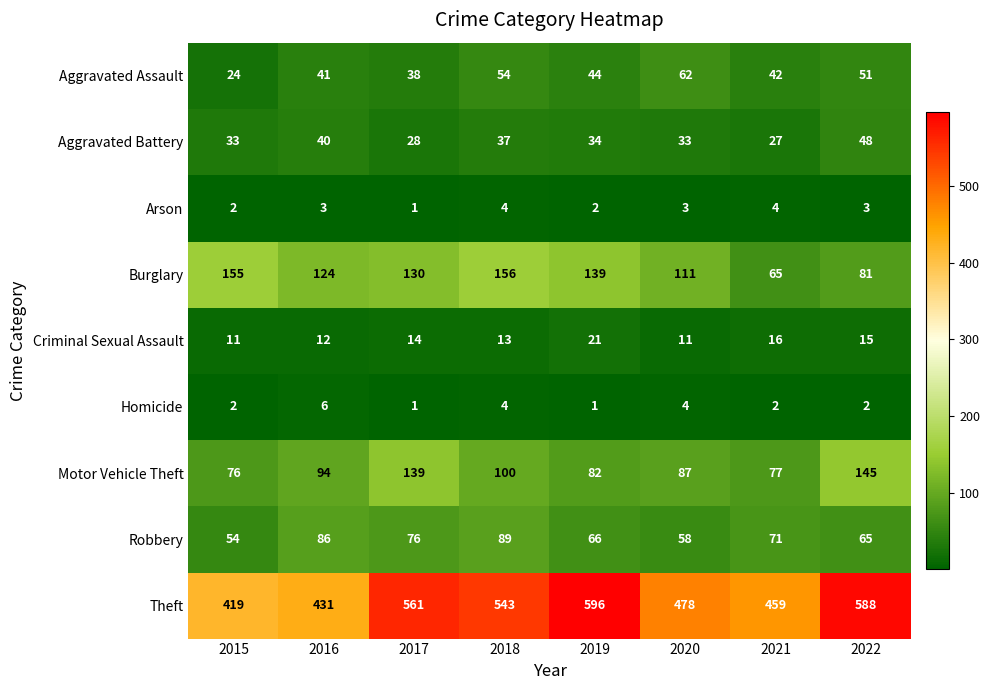

What is the sum of the Burglary values at 2015 and 2017?

285